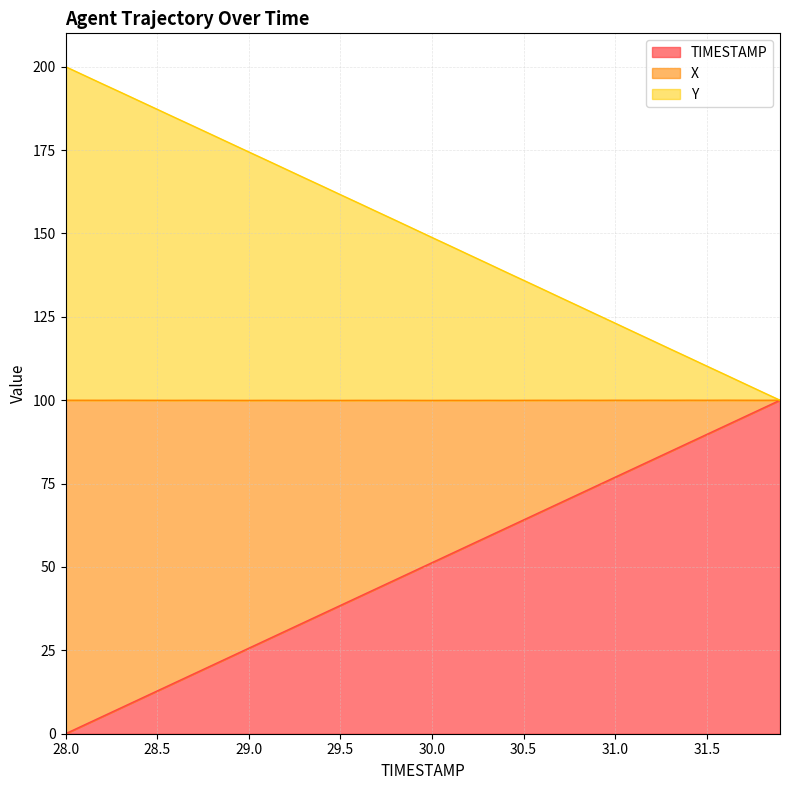

How many data points in X are less than 151?

20